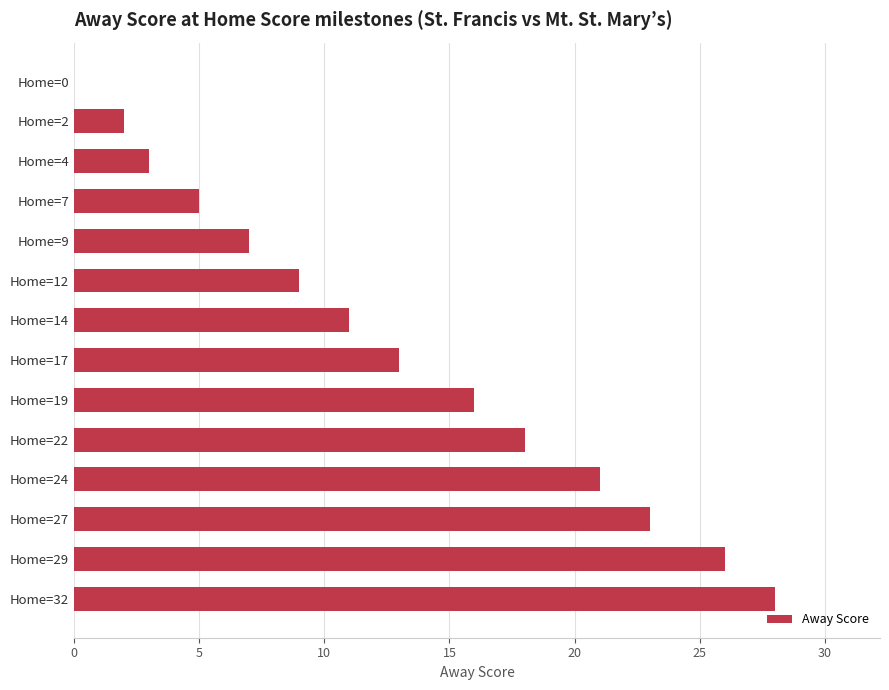

Reading top to bottom, extract all data points from this chart.

Home=0=0	Home=2=2	Home=4=3	Home=7=5	Home=9=7	Home=12=9	Home=14=11	Home=17=13	Home=19=16	Home=22=18	Home=24=21	Home=27=23	Home=29=26	Home=32=28